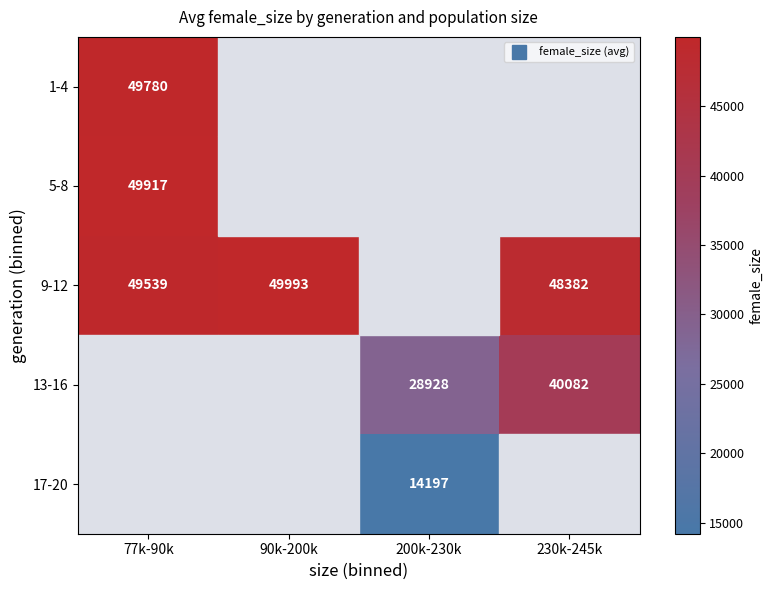

Is it true that 17-20 equals 3674.1 at 200k-230k?

False